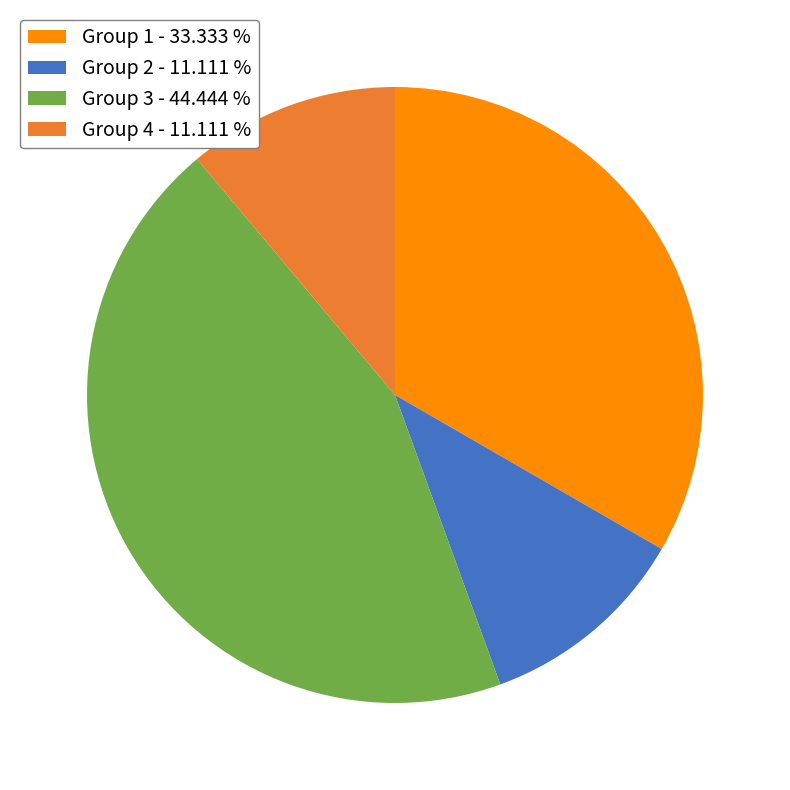

Do Group 1 - 33.333 % and Group 4 - 11.111 % together represent more than half of the pie?

No